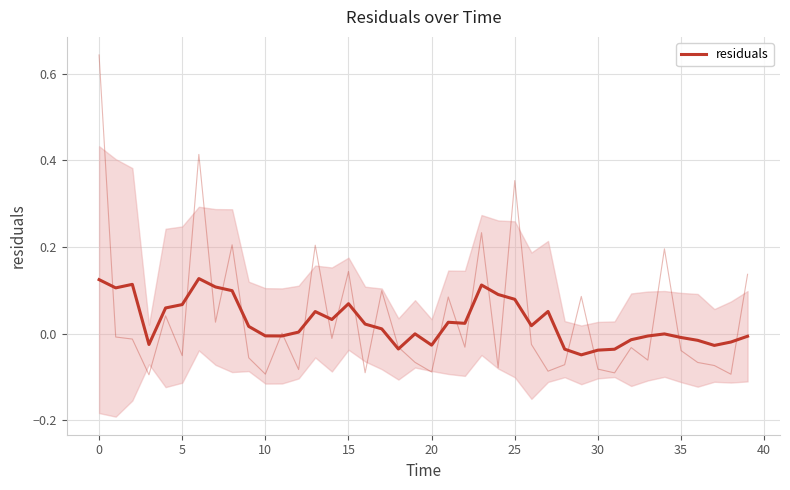

The value at 5 is 0.1. True or false?

True